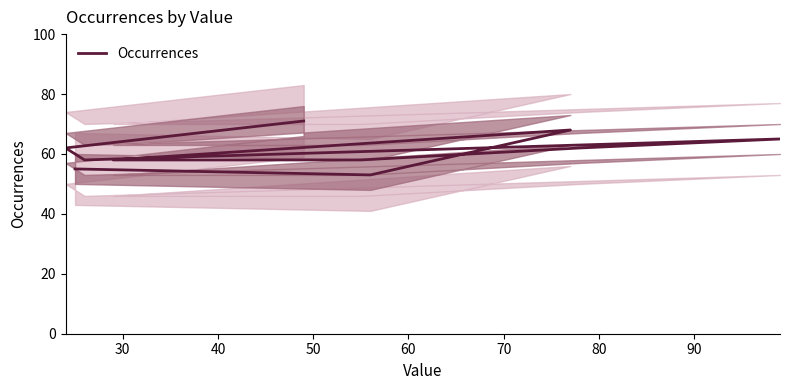

What is the sum of all values?

610